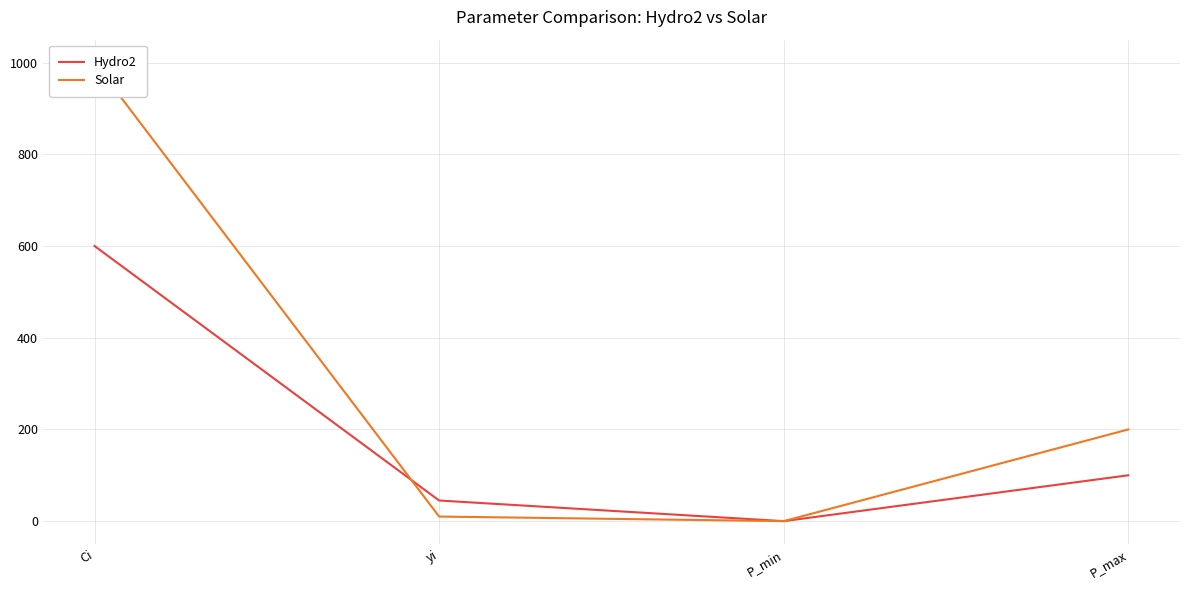

What is the sum of all Solar values?

1210